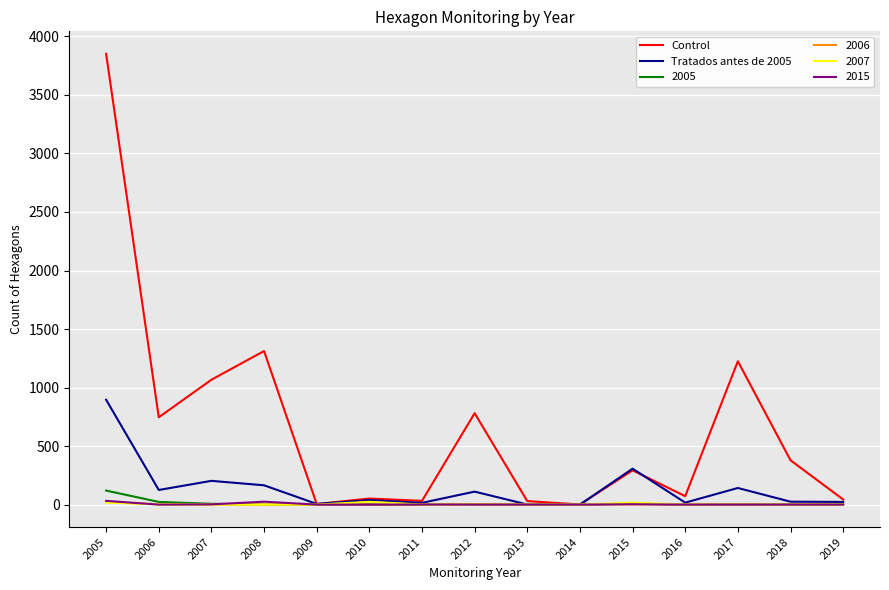

Read the Control value at 2018, to the nearest 10.

380